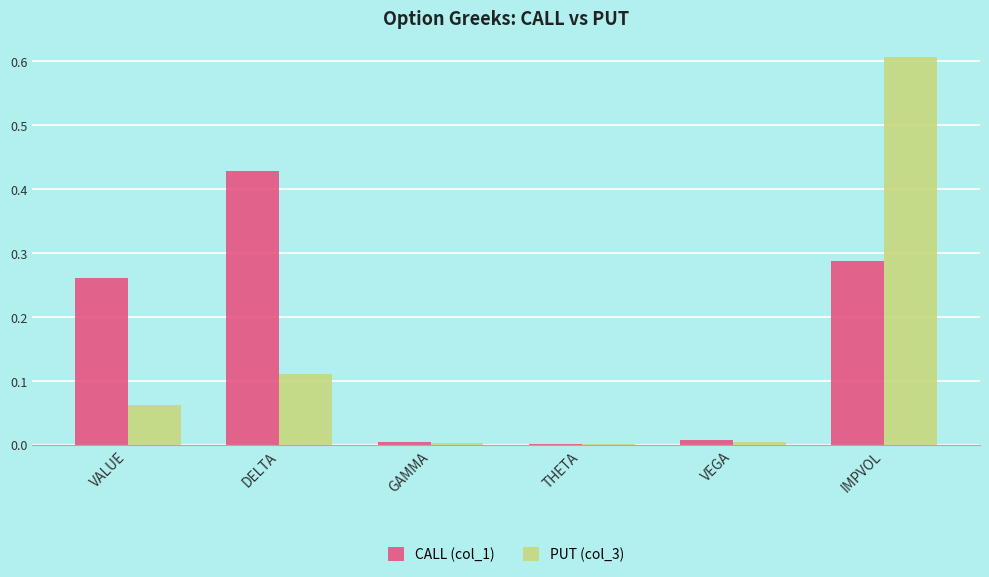

How many groups of bars are there?

6